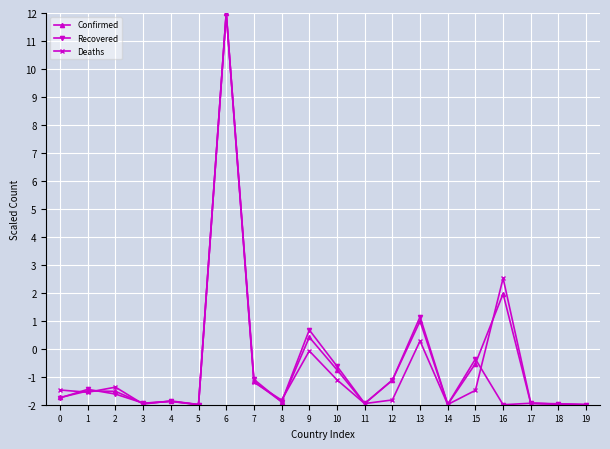

The Deaths series shows -1.8 at 8. True or false?

True